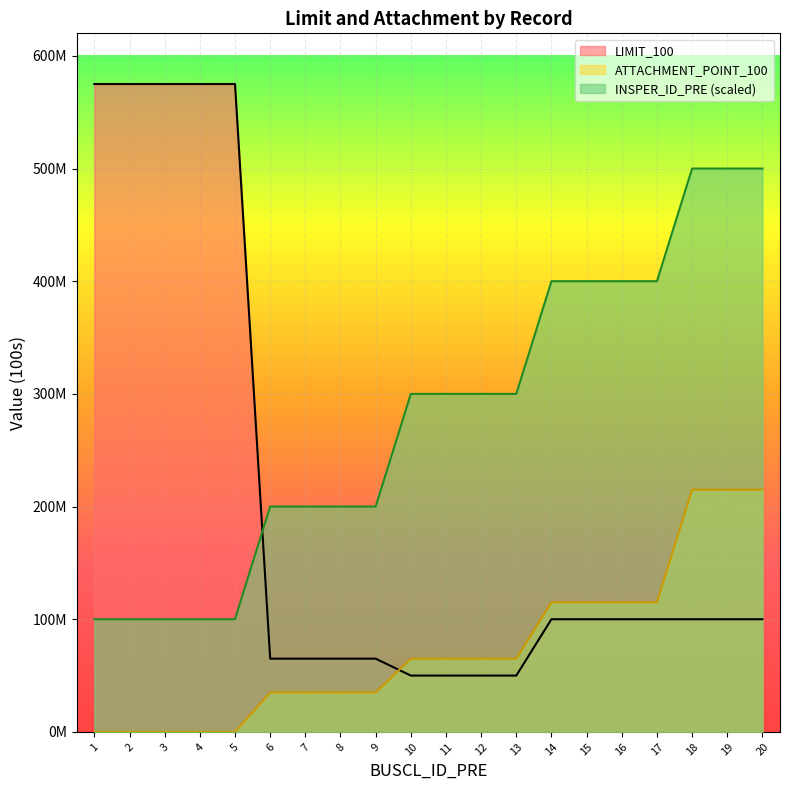

What is the sum of all ATTACHMENT_POINT_100 values?

1505000000